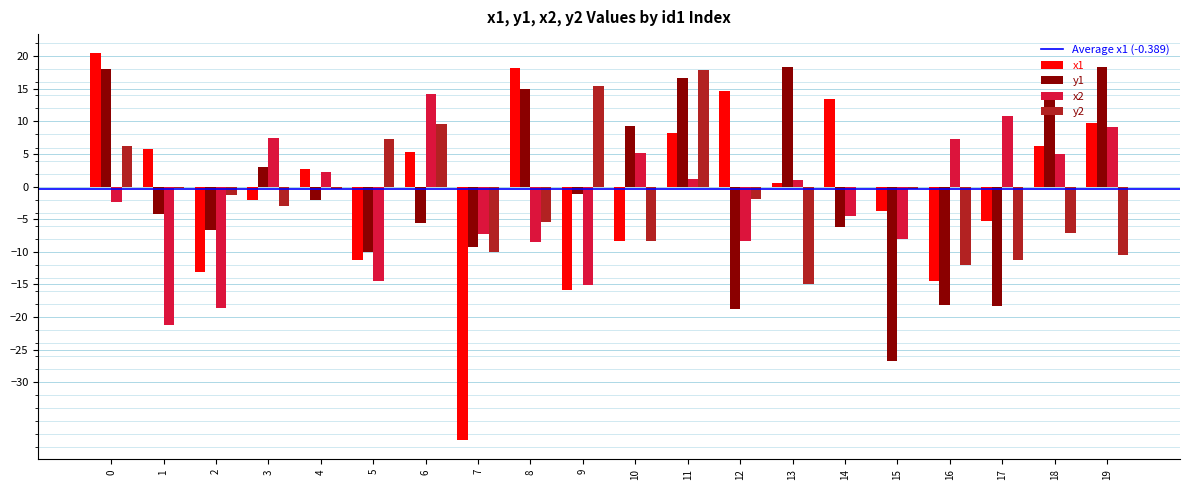

How many groups of bars are there?

20